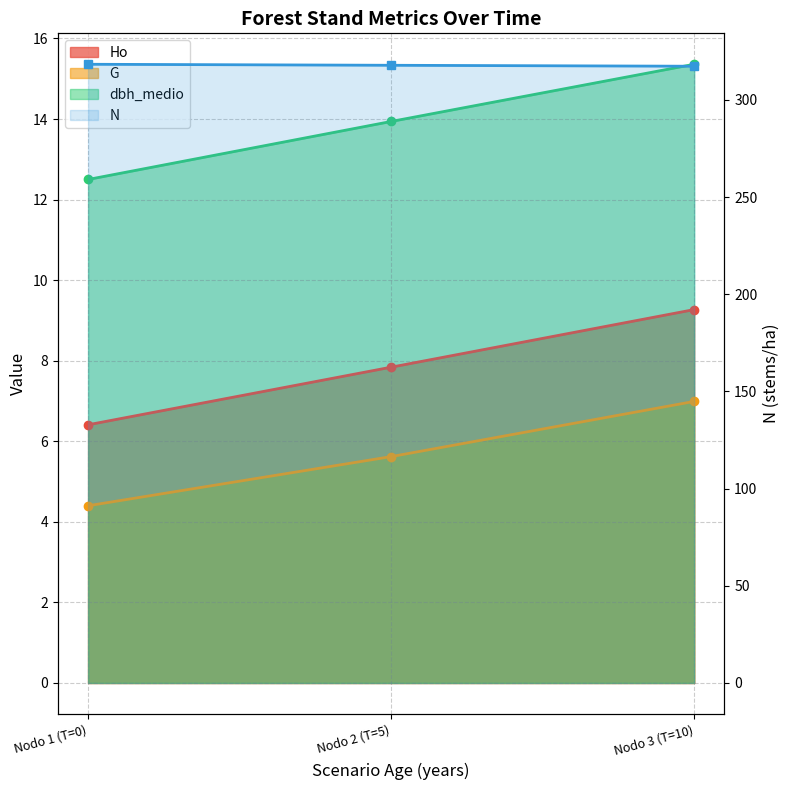

Which series has the widest spread of values?

Ho